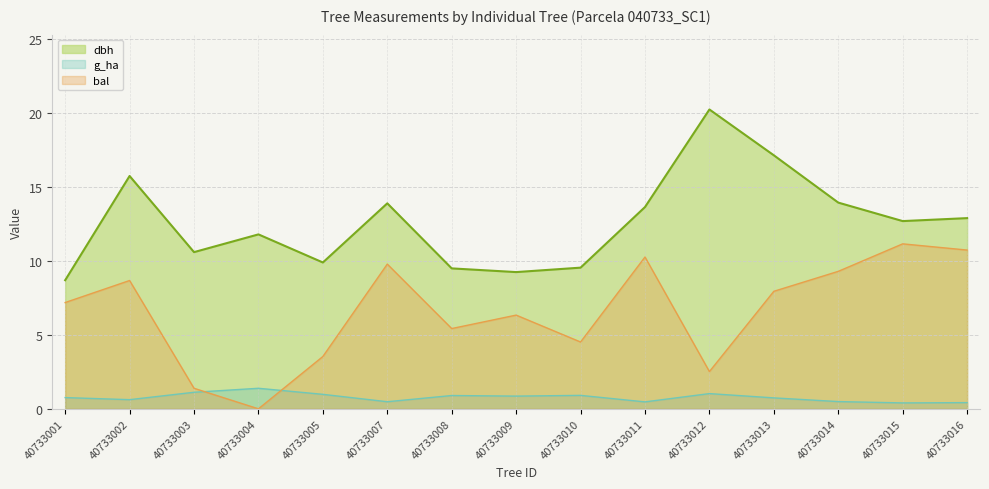

Between 40733007 and 40733004, which is larger?

40733007